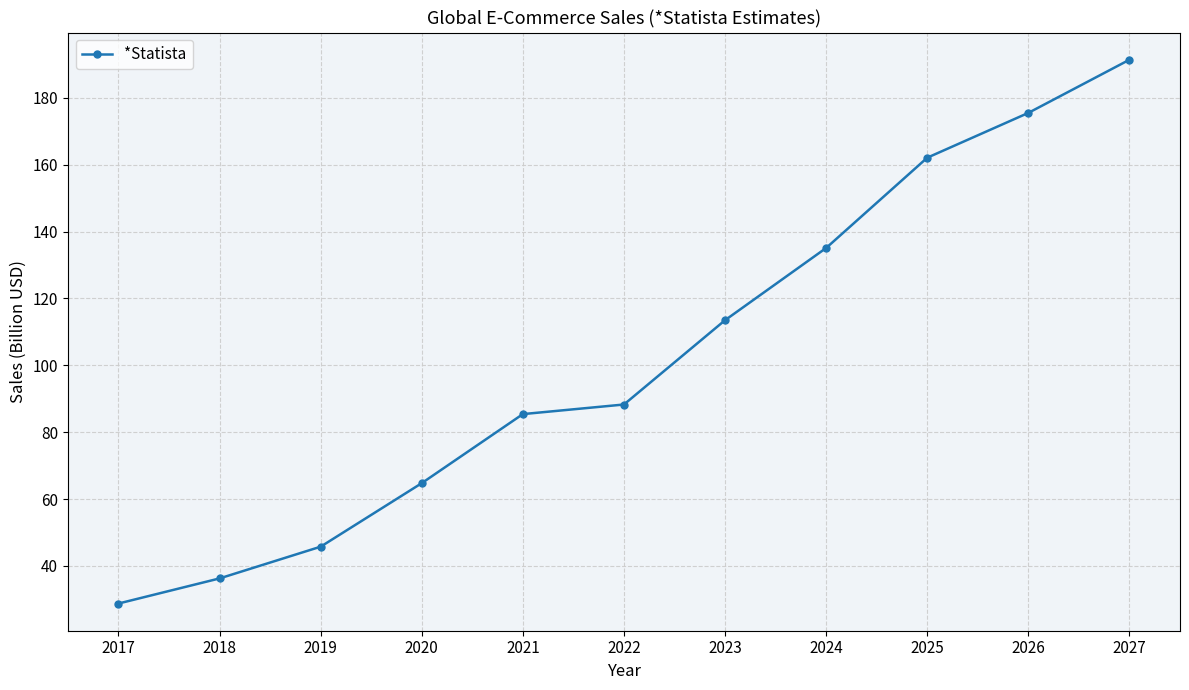

The value at 2027 is 191.4. True or false?

True